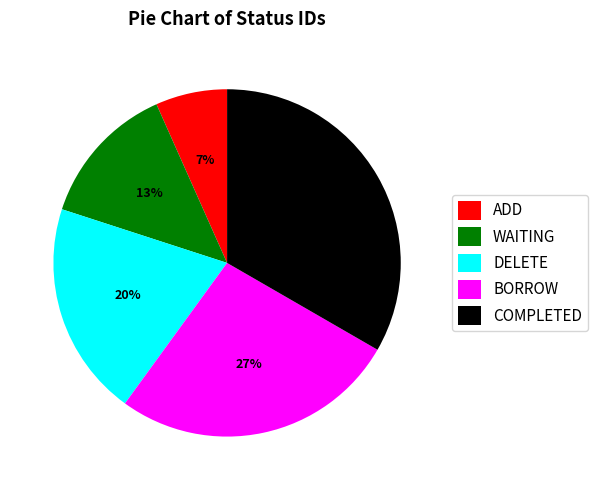

Rank the categories by value from lowest to highest.

ADD, WAITING, DELETE, BORROW, COMPLETED